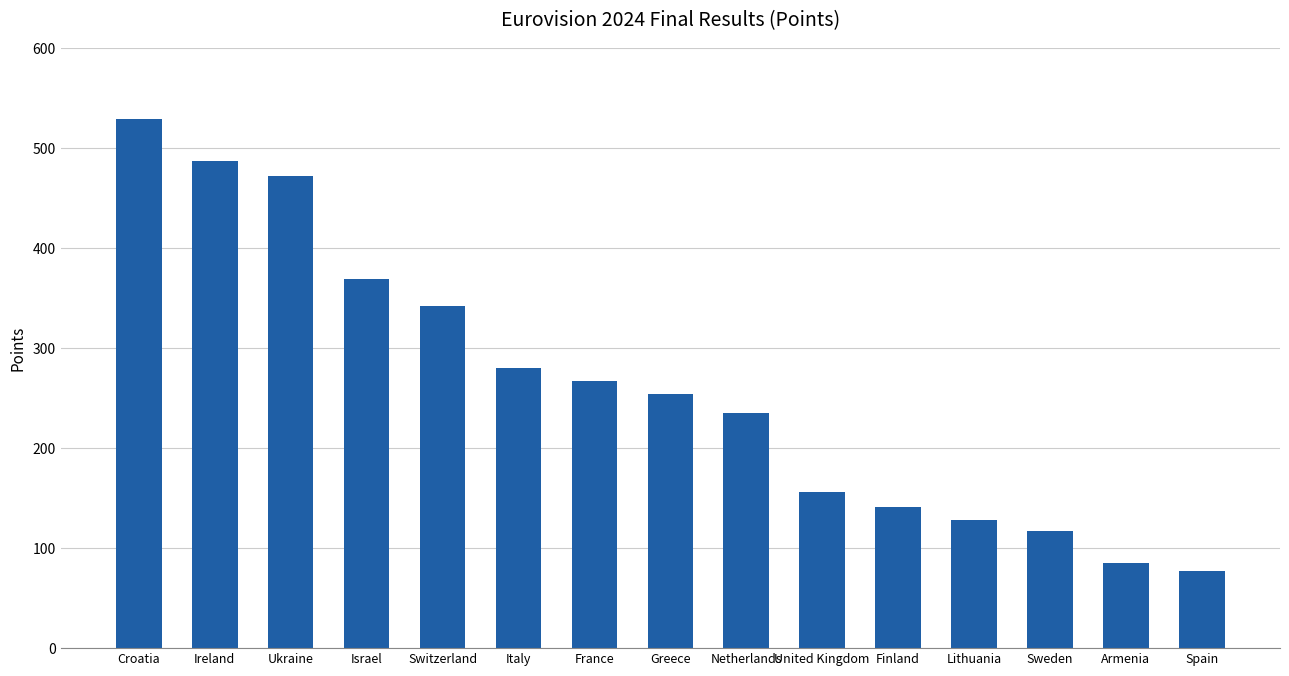

Reading left to right, what are all the values shown in this chart?

Croatia=529	Ireland=487	Ukraine=472	Israel=369	Switzerland=342	Italy=280	France=267	Greece=254	Netherlands=235	United Kingdom=156	Finland=141	Lithuania=128	Sweden=117	Armenia=85	Spain=77